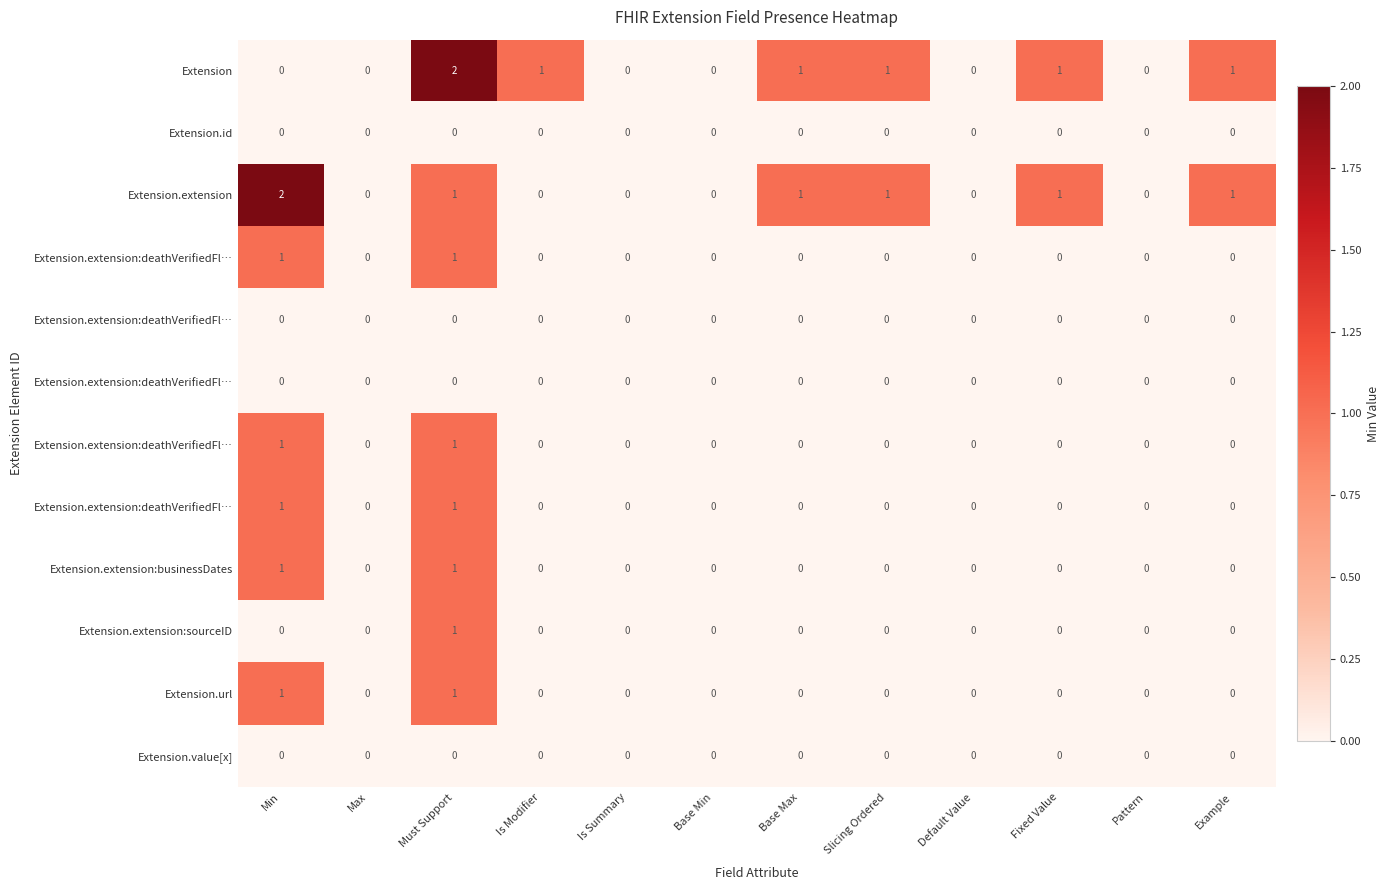

Which has a higher value, Max or Must Support?

Must Support